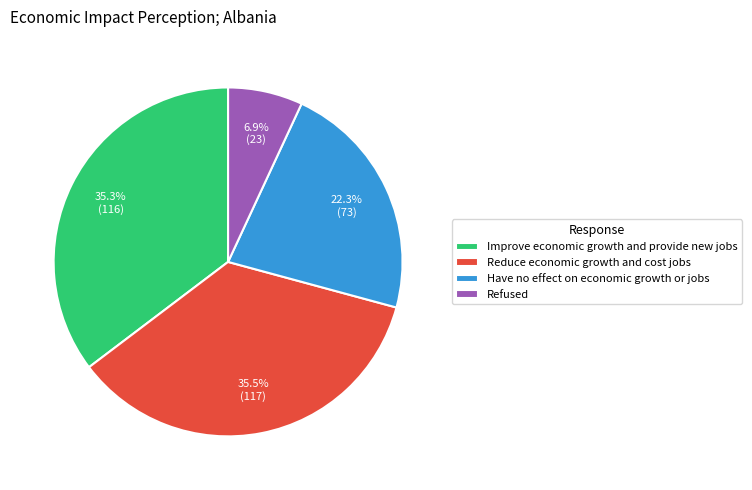

Between Have no effect on economic growth or jobs and Refused, which is larger?

Have no effect on economic growth or jobs